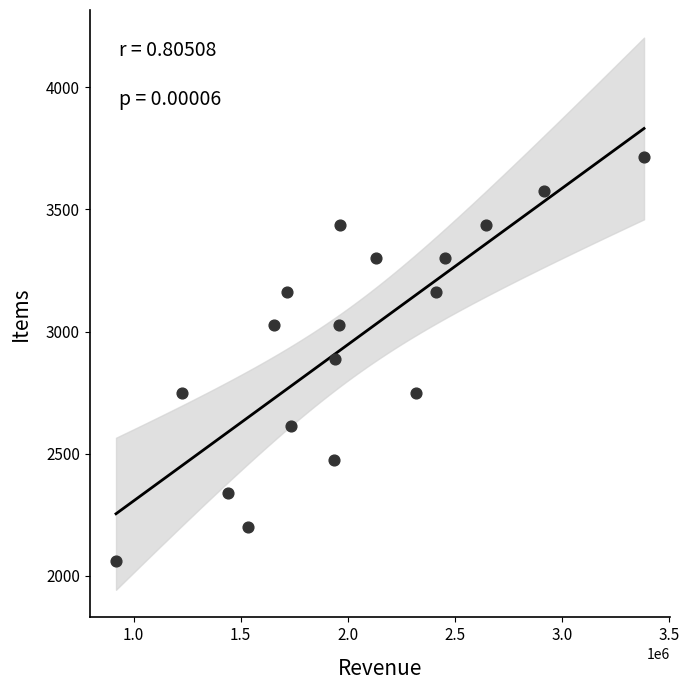

What is the range of X values (max minus min)?

2463769.9